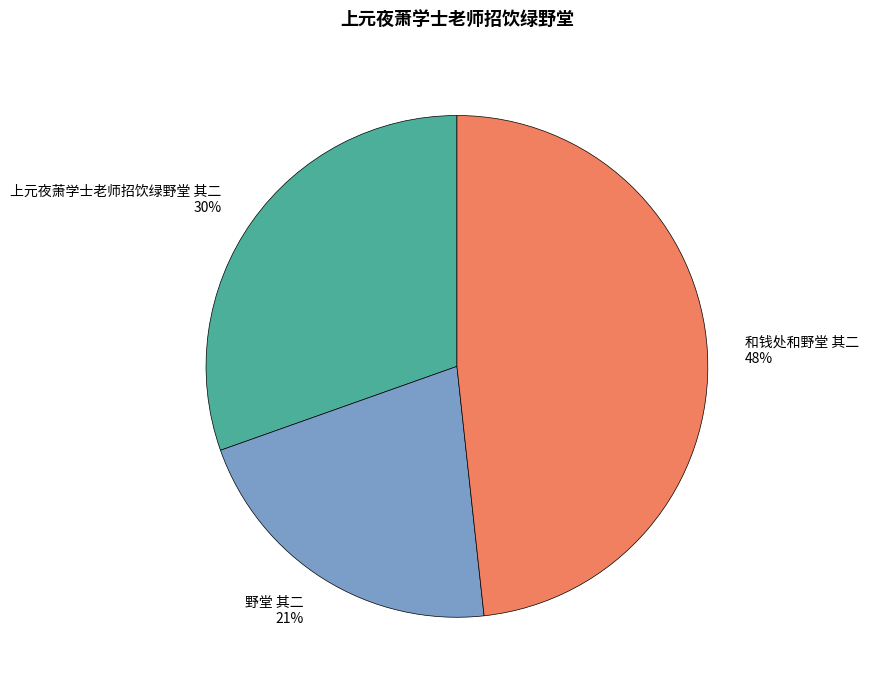

What percentage is the 野堂 其二 slice, to the nearest percent?

21%